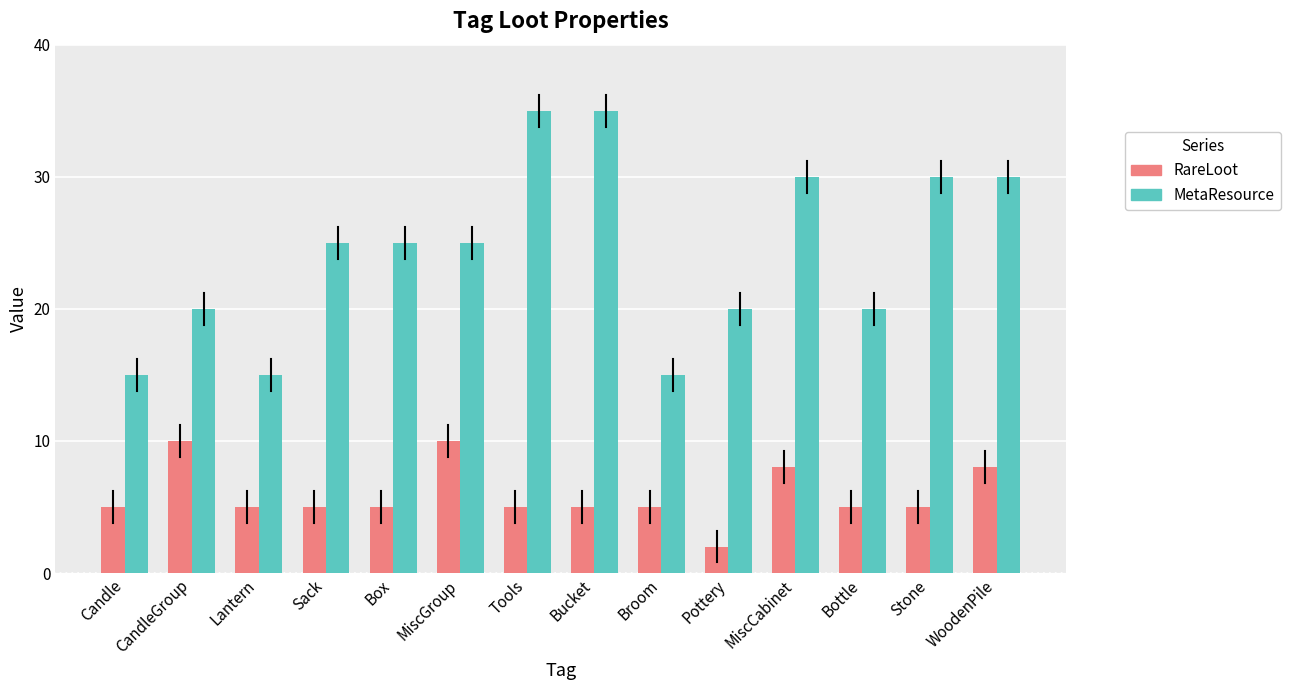

At which category does the chart reach its minimum across all series?

Pottery